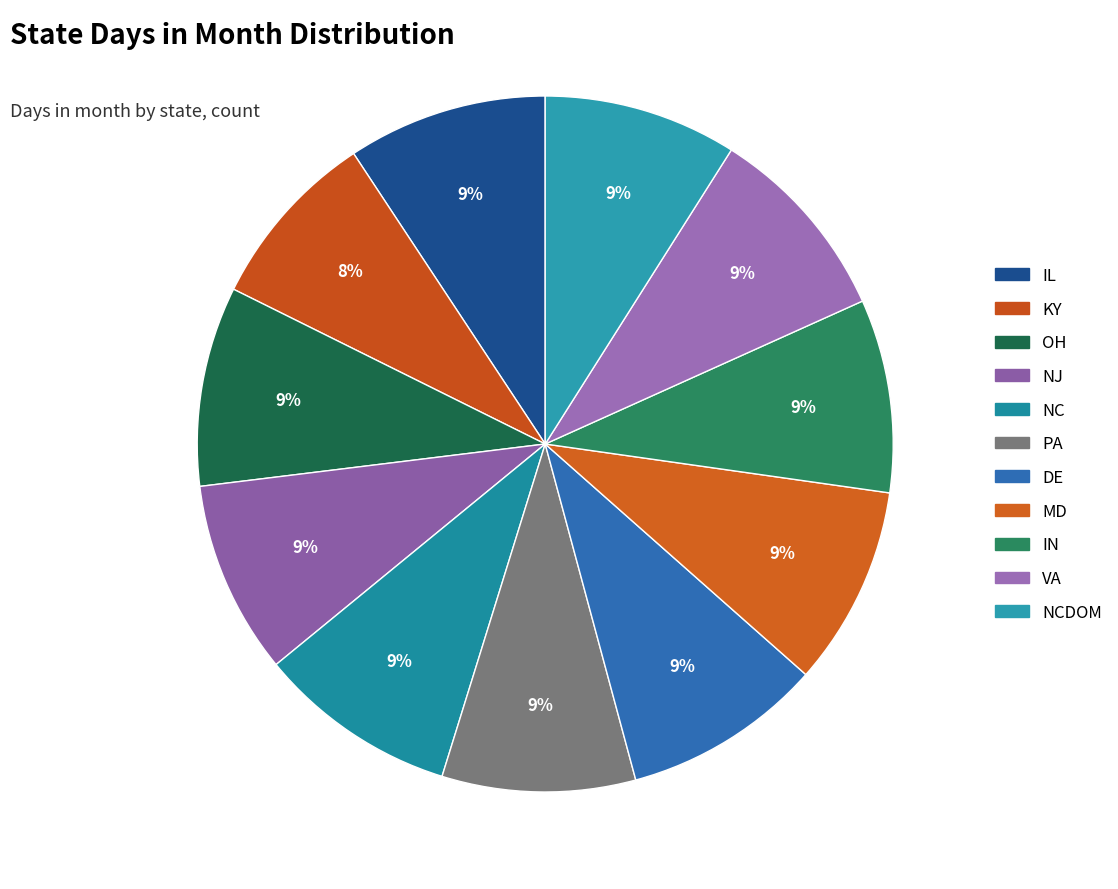

To the nearest percent, what is the average slice percentage?

9%